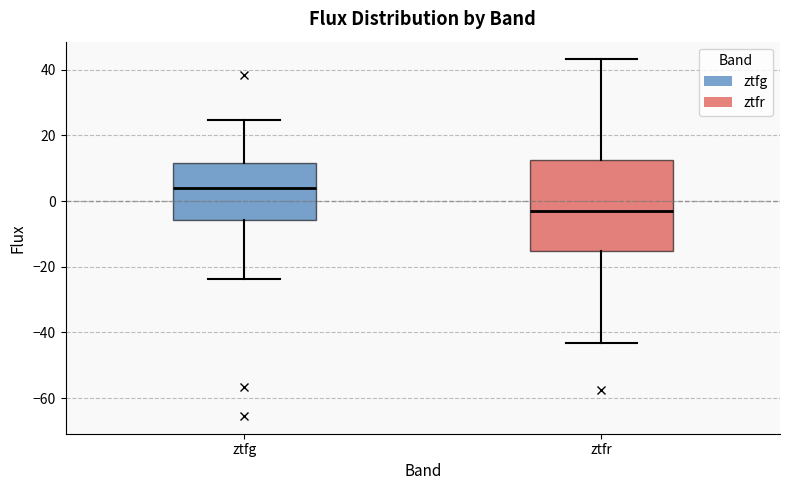

Reading left to right, read every box against the y-axis: the position of its median line, the range the box covers, and the ends of its whiskers. The values are not printed on the chart, so give them approximately, as read against the axis.

ztfg: median 4, box -6 to 12, whiskers -24 to 24
ztfr: median -2, box -16 to 12, whiskers -44 to 44